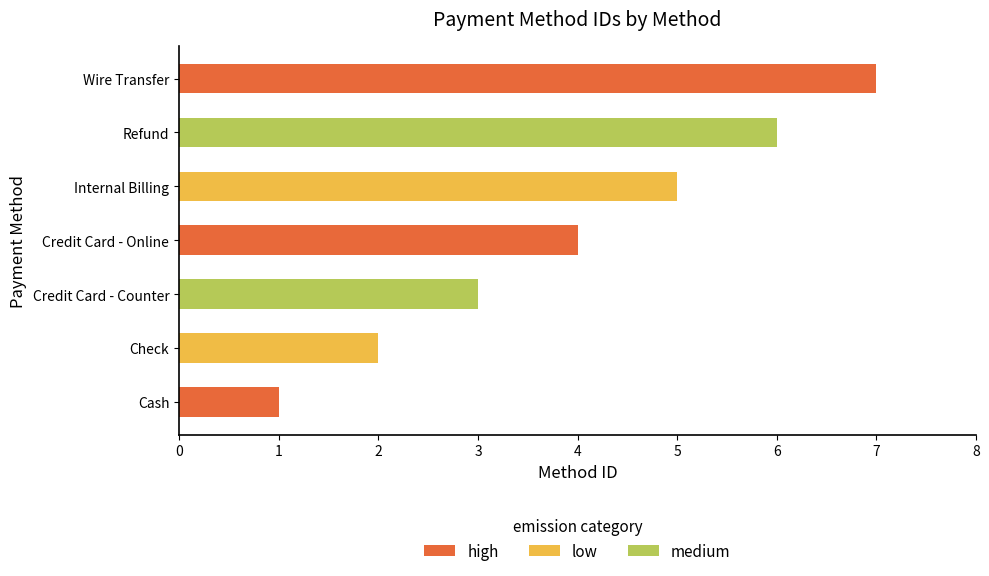

Is it true that the value at Wire Transfer is 7?

True